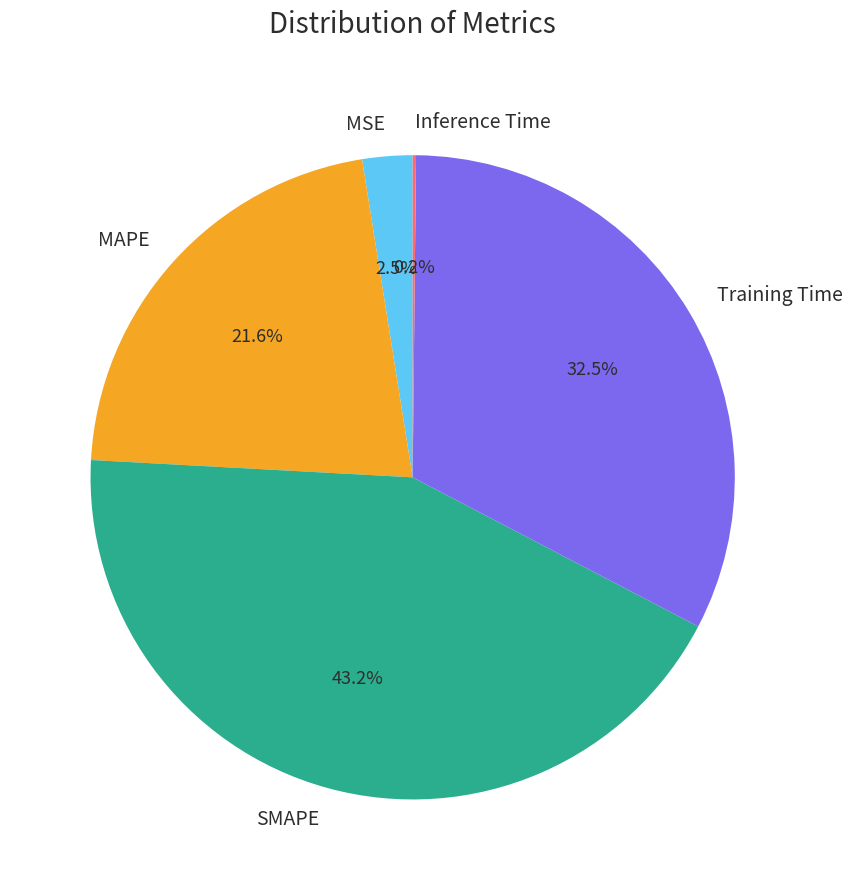

Combined, what portion of the pie is MAPE and MSE?

24.1%